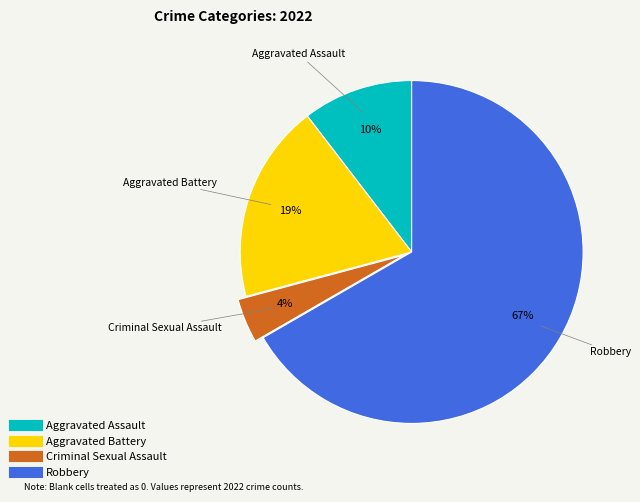

How many slices are in this pie chart?

4